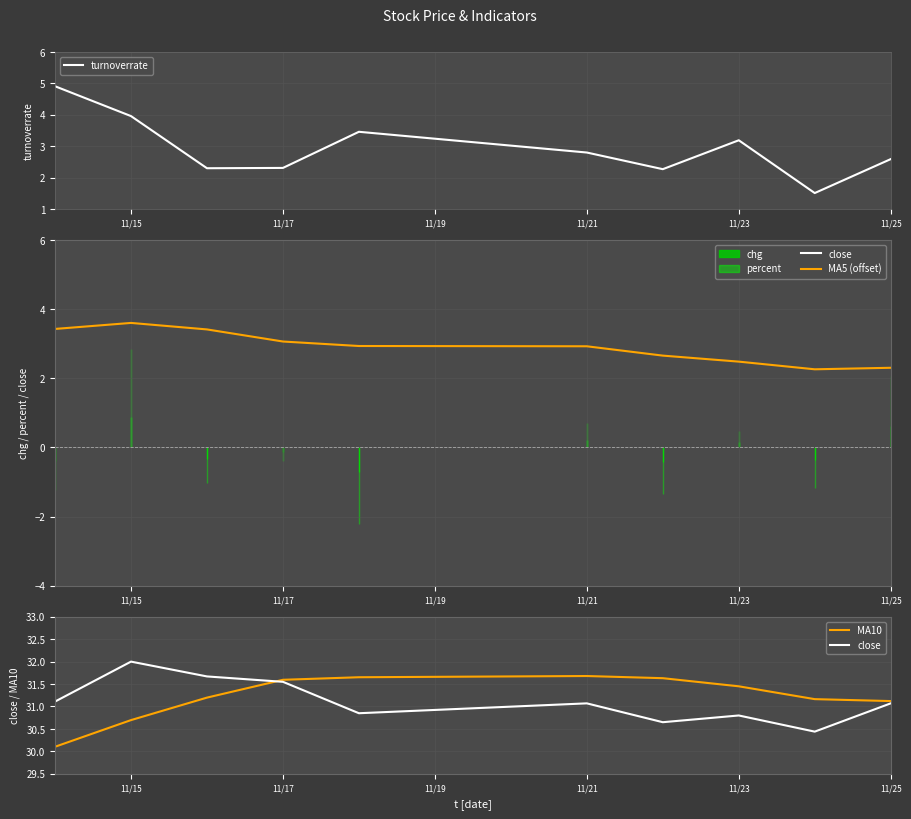

The value of MA5 (offset) at 11/25 is 2.3. True or false?

True